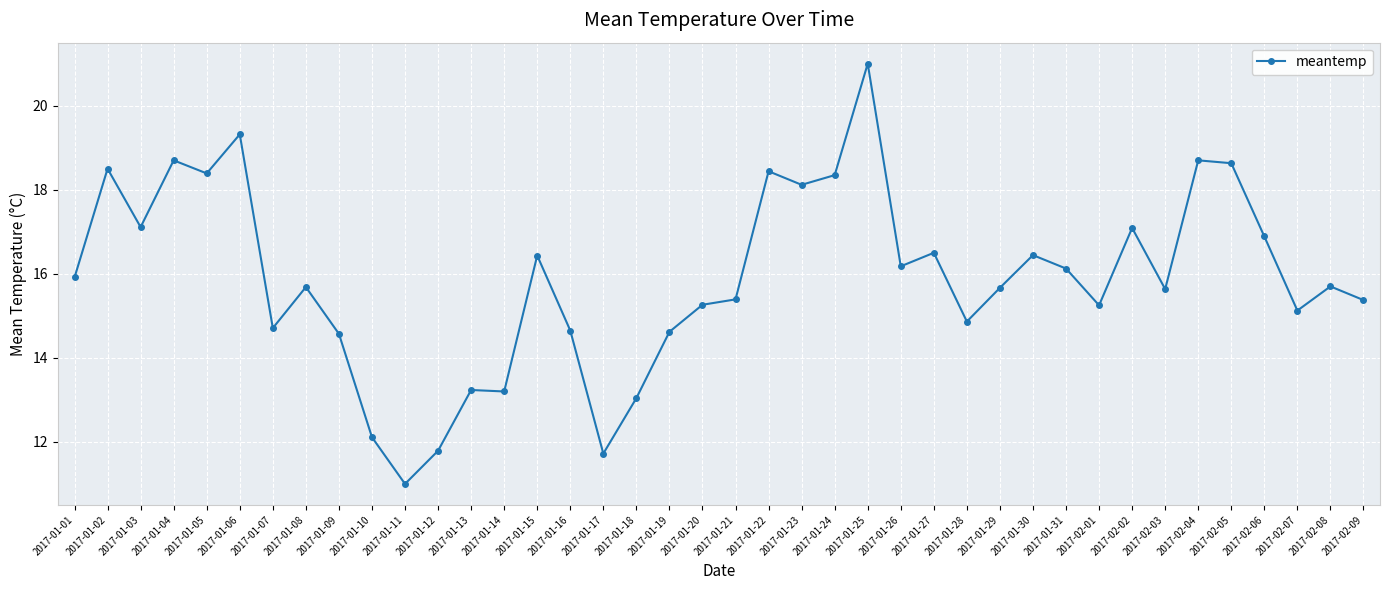

At which label is the value closest to 16?

2017-01-01